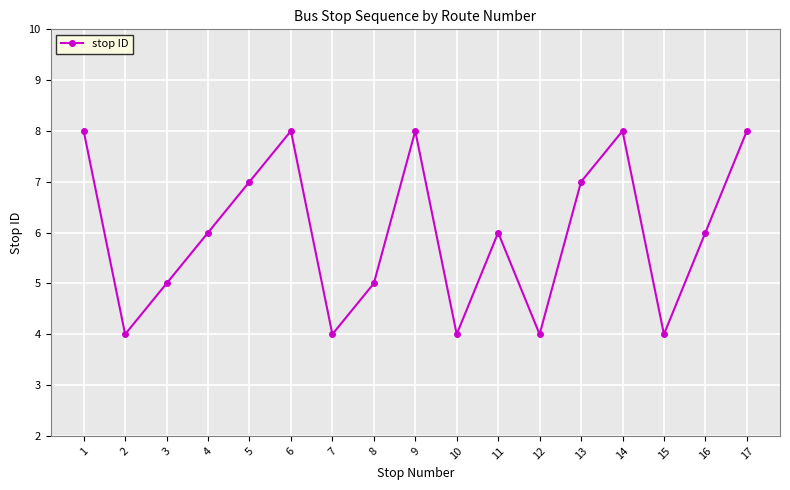

What is the ratio of the value at 12 to the value at 11?

0.7